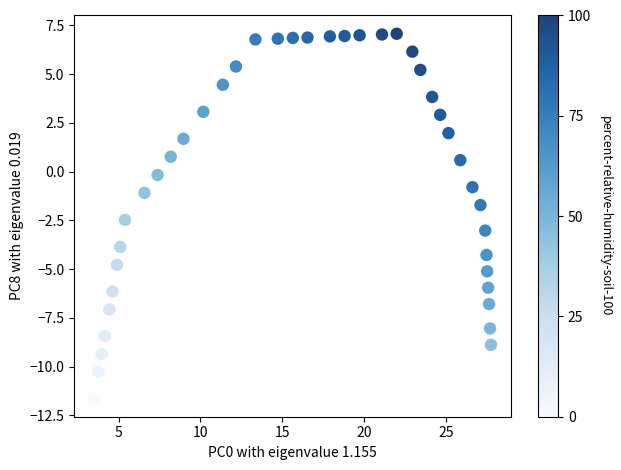

What is the range of Y values (max minus min)?

18.7